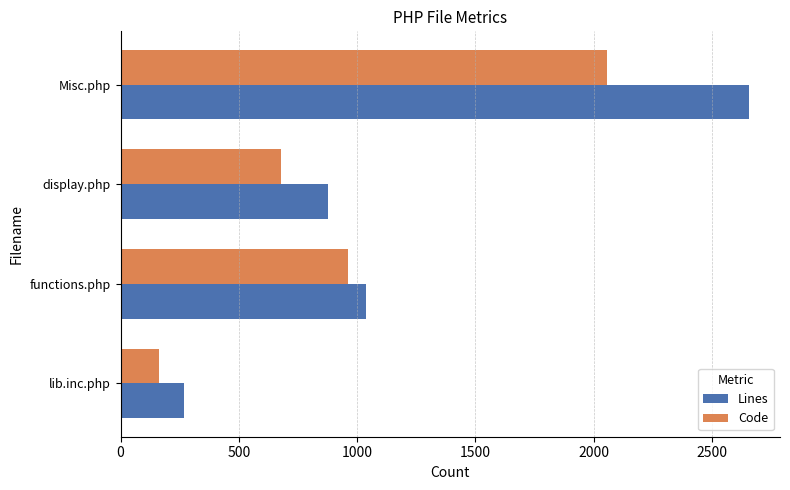

Which label corresponds to the largest value in the chart?

Misc.php